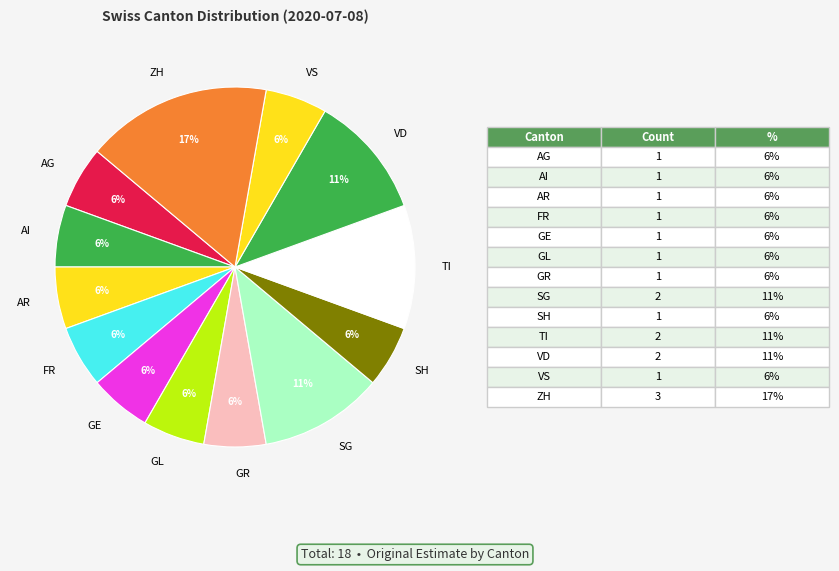

What is the ratio of the value at ZH to the value at SG?

1.5